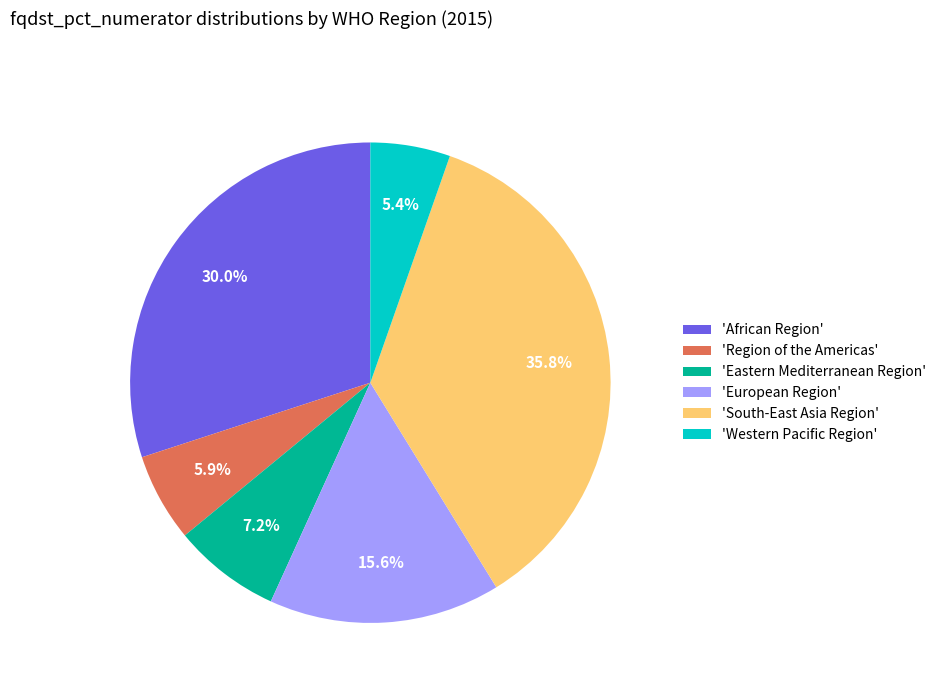

How much of the chart is everything except 'South-East Asia Region'?

64.2%